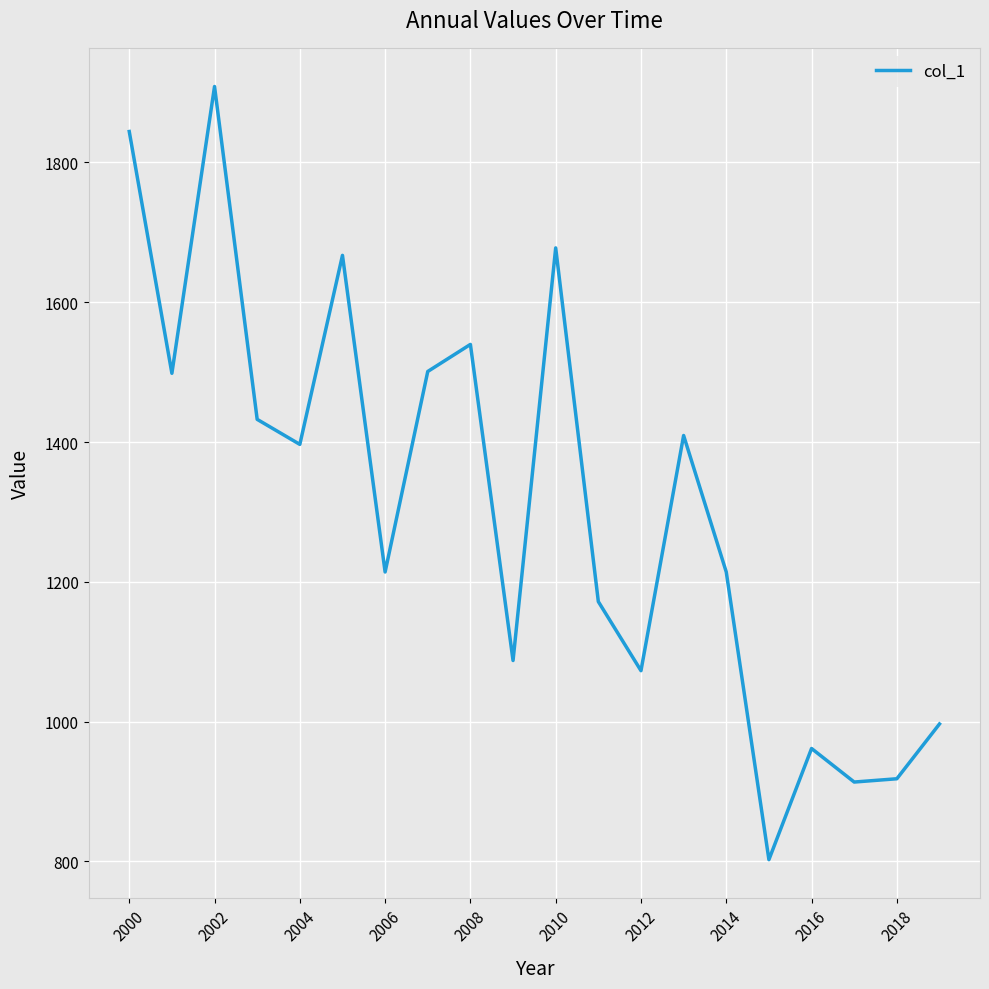

What is the smallest value displayed?

802.5